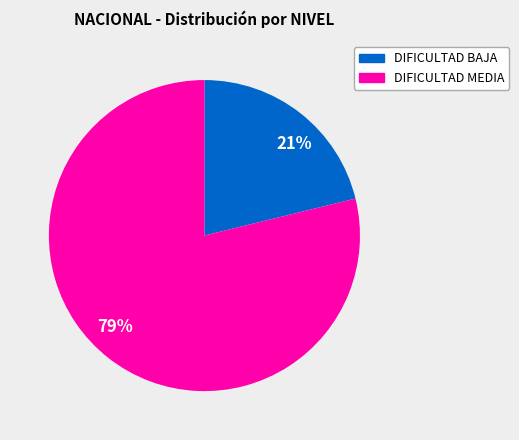

Approximately how many times larger is the value at 21% compared to 79%?

0.3